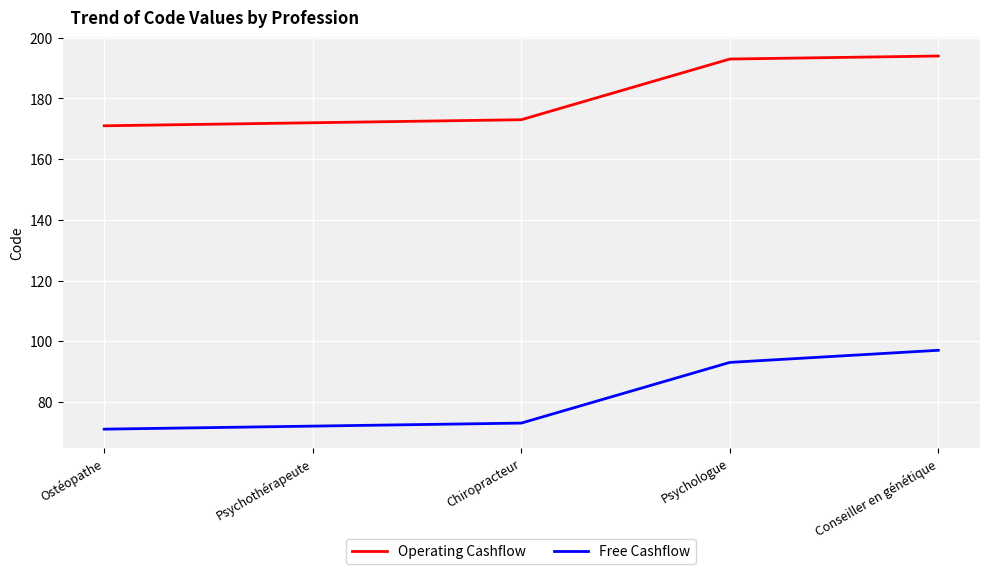

How many lines are shown in the chart?

2